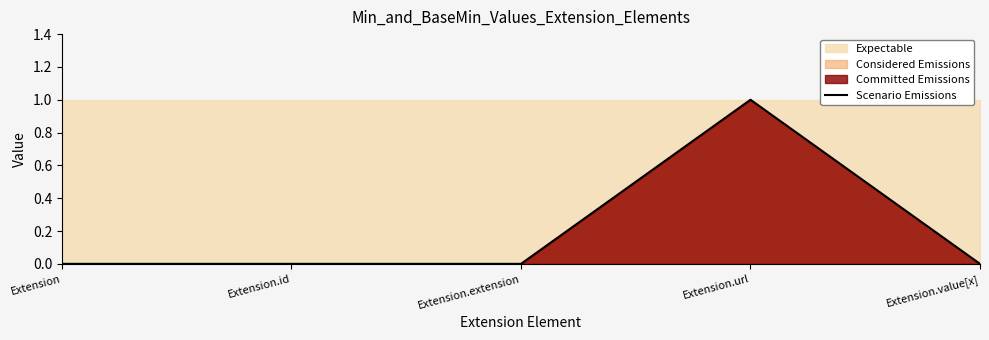

Rank the categories by value from lowest to highest.

Extension, Extension.id, Extension.extension, Extension.value[x], Extension.url